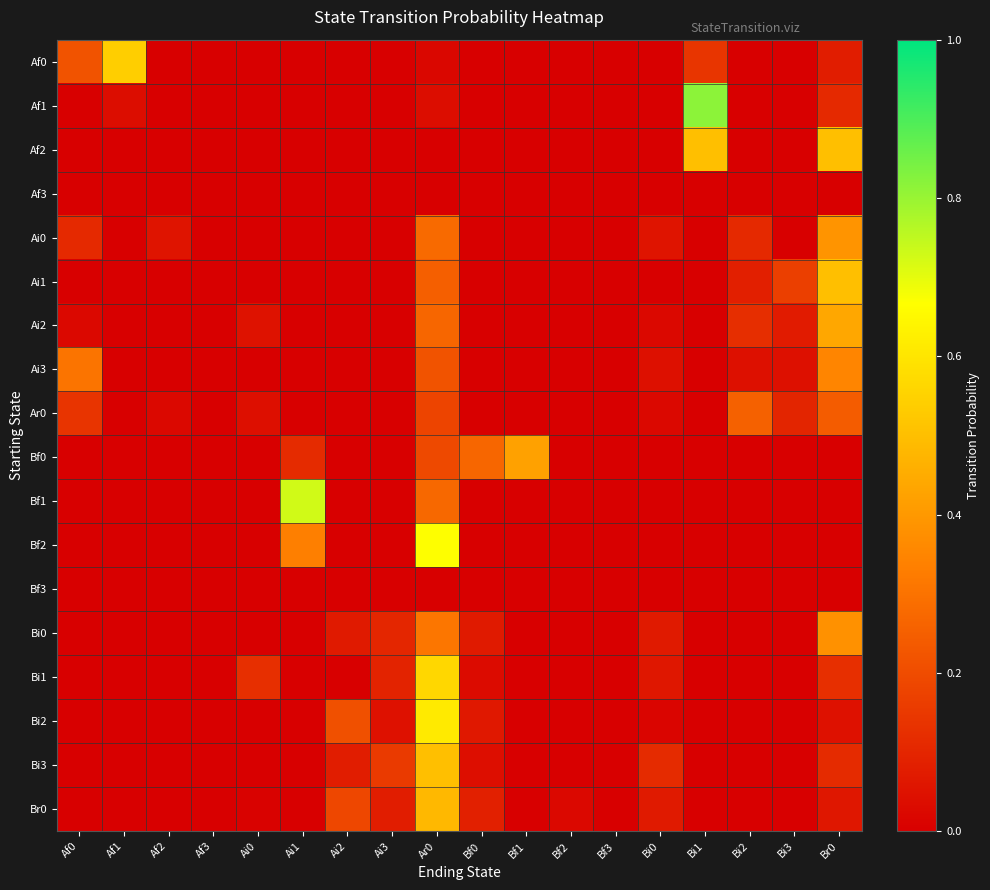

Reading left to right, extract all data points from this chart.

Af0: Af0=0.2	Af1=0.5	Af2=0.0	Af3=0.0	Ai0=0.0	Ai1=0.0	Ai2=0.0	Ai3=0.0	Ar0=0.0	Bf0=0.0	Bf1=0.0	Bf2=0.0	Bf3=0.0	Bi0=0.0	Bi1=0.1	Bi2=0.0	Bi3=0.0	Br0=0.1
Af1: Af0=0.0	Af1=0.0	Af2=0.0	Af3=0.0	Ai0=0.0	Ai1=0.0	Ai2=0.0	Ai3=0.0	Ar0=0.0	Bf0=0.0	Bf1=0.0	Bf2=0.0	Bf3=0.0	Bi0=0.0	Bi1=0.8	Bi2=0.0	Bi3=0.0	Br0=0.1
Af2: Af0=0.0	Af1=0.0	Af2=0.0	Af3=0.0	Ai0=0.0	Ai1=0.0	Ai2=0.0	Ai3=0.0	Ar0=0.0	Bf0=0.0	Bf1=0.0	Bf2=0.0	Bf3=0.0	Bi0=0.0	Bi1=0.5	Bi2=0.0	Bi3=0.0	Br0=0.5
Af3: Af0=0.0	Af1=0.0	Af2=0.0	Af3=0.0	Ai0=0.0	Ai1=0.0	Ai2=0.0	Ai3=0.0	Ar0=0.0	Bf0=0.0	Bf1=0.0	Bf2=0.0	Bf3=0.0	Bi0=0.0	Bi1=0.0	Bi2=0.0	Bi3=0.0	Br0=0.0
Ai0: Af0=0.1	Af1=0.0	Af2=0.1	Af3=0.0	Ai0=0.0	Ai1=0.0	Ai2=0.0	Ai3=0.0	Ar0=0.3	Bf0=0.0	Bf1=0.0	Bf2=0.0	Bf3=0.0	Bi0=0.1	Bi1=0.0	Bi2=0.1	Bi3=0.0	Br0=0.4
Ai1: Af0=0.0	Af1=0.0	Af2=0.0	Af3=0.0	Ai0=0.0	Ai1=0.0	Ai2=0.0	Ai3=0.0	Ar0=0.2	Bf0=0.0	Bf1=0.0	Bf2=0.0	Bf3=0.0	Bi0=0.0	Bi1=0.0	Bi2=0.1	Bi3=0.2	Br0=0.5
Ai2: Af0=0.0	Af1=0.0	Af2=0.0	Af3=0.0	Ai0=0.0	Ai1=0.0	Ai2=0.0	Ai3=0.0	Ar0=0.3	Bf0=0.0	Bf1=0.0	Bf2=0.0	Bf3=0.0	Bi0=0.0	Bi1=0.0	Bi2=0.1	Bi3=0.1	Br0=0.4
Ai3: Af0=0.3	Af1=0.0	Af2=0.0	Af3=0.0	Ai0=0.0	Ai1=0.0	Ai2=0.0	Ai3=0.0	Ar0=0.2	Bf0=0.0	Bf1=0.0	Bf2=0.0	Bf3=0.0	Bi0=0.0	Bi1=0.0	Bi2=0.0	Bi3=0.0	Br0=0.3
Ar0: Af0=0.1	Af1=0.0	Af2=0.0	Af3=0.0	Ai0=0.0	Ai1=0.0	Ai2=0.0	Ai3=0.0	Ar0=0.2	Bf0=0.0	Bf1=0.0	Bf2=0.0	Bf3=0.0	Bi0=0.0	Bi1=0.0	Bi2=0.3	Bi3=0.1	Br0=0.2
Bf0: Af0=0.0	Af1=0.0	Af2=0.0	Af3=0.0	Ai0=0.0	Ai1=0.1	Ai2=0.0	Ai3=0.0	Ar0=0.2	Bf0=0.3	Bf1=0.4	Bf2=0.0	Bf3=0.0	Bi0=0.0	Bi1=0.0	Bi2=0.0	Bi3=0.0	Br0=0.0
Bf1: Af0=0.0	Af1=0.0	Af2=0.0	Af3=0.0	Ai0=0.0	Ai1=0.7	Ai2=0.0	Ai3=0.0	Ar0=0.3	Bf0=0.0	Bf1=0.0	Bf2=0.0	Bf3=0.0	Bi0=0.0	Bi1=0.0	Bi2=0.0	Bi3=0.0	Br0=0.0
Bf2: Af0=0.0	Af1=0.0	Af2=0.0	Af3=0.0	Ai0=0.0	Ai1=0.3	Ai2=0.0	Ai3=0.0	Ar0=0.7	Bf0=0.0	Bf1=0.0	Bf2=0.0	Bf3=0.0	Bi0=0.0	Bi1=0.0	Bi2=0.0	Bi3=0.0	Br0=0.0
Bf3: Af0=0.0	Af1=0.0	Af2=0.0	Af3=0.0	Ai0=0.0	Ai1=0.0	Ai2=0.0	Ai3=0.0	Ar0=0.0	Bf0=0.0	Bf1=0.0	Bf2=0.0	Bf3=0.0	Bi0=0.0	Bi1=0.0	Bi2=0.0	Bi3=0.0	Br0=0.0
Bi0: Af0=0.0	Af1=0.0	Af2=0.0	Af3=0.0	Ai0=0.0	Ai1=0.0	Ai2=0.1	Ai3=0.1	Ar0=0.3	Bf0=0.1	Bf1=0.0	Bf2=0.0	Bf3=0.0	Bi0=0.1	Bi1=0.0	Bi2=0.0	Bi3=0.0	Br0=0.4
Bi1: Af0=0.0	Af1=0.0	Af2=0.0	Af3=0.0	Ai0=0.1	Ai1=0.0	Ai2=0.0	Ai3=0.1	Ar0=0.6	Bf0=0.0	Bf1=0.0	Bf2=0.0	Bf3=0.0	Bi0=0.1	Bi1=0.0	Bi2=0.0	Bi3=0.0	Br0=0.1
Bi2: Af0=0.0	Af1=0.0	Af2=0.0	Af3=0.0	Ai0=0.0	Ai1=0.0	Ai2=0.2	Ai3=0.0	Ar0=0.6	Bf0=0.1	Bf1=0.0	Bf2=0.0	Bf3=0.0	Bi0=0.0	Bi1=0.0	Bi2=0.0	Bi3=0.0	Br0=0.0
Bi3: Af0=0.0	Af1=0.0	Af2=0.0	Af3=0.0	Ai0=0.0	Ai1=0.0	Ai2=0.1	Ai3=0.2	Ar0=0.5	Bf0=0.0	Bf1=0.0	Bf2=0.0	Bf3=0.0	Bi0=0.1	Bi1=0.0	Bi2=0.0	Bi3=0.0	Br0=0.1
Br0: Af0=0.0	Af1=0.0	Af2=0.0	Af3=0.0	Ai0=0.0	Ai1=0.0	Ai2=0.2	Ai3=0.1	Ar0=0.5	Bf0=0.1	Bf1=0.0	Bf2=0.0	Bf3=0.0	Bi0=0.1	Bi1=0.0	Bi2=0.0	Bi3=0.0	Br0=0.1